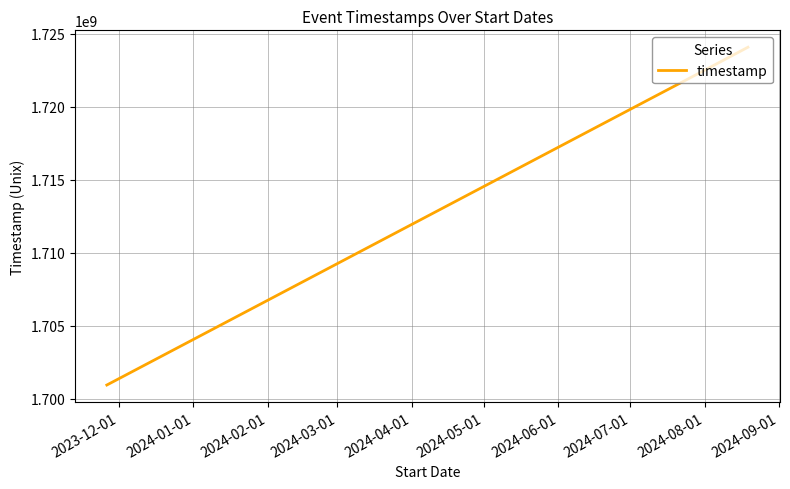

What is the difference between the maximum and minimum values?

23132935